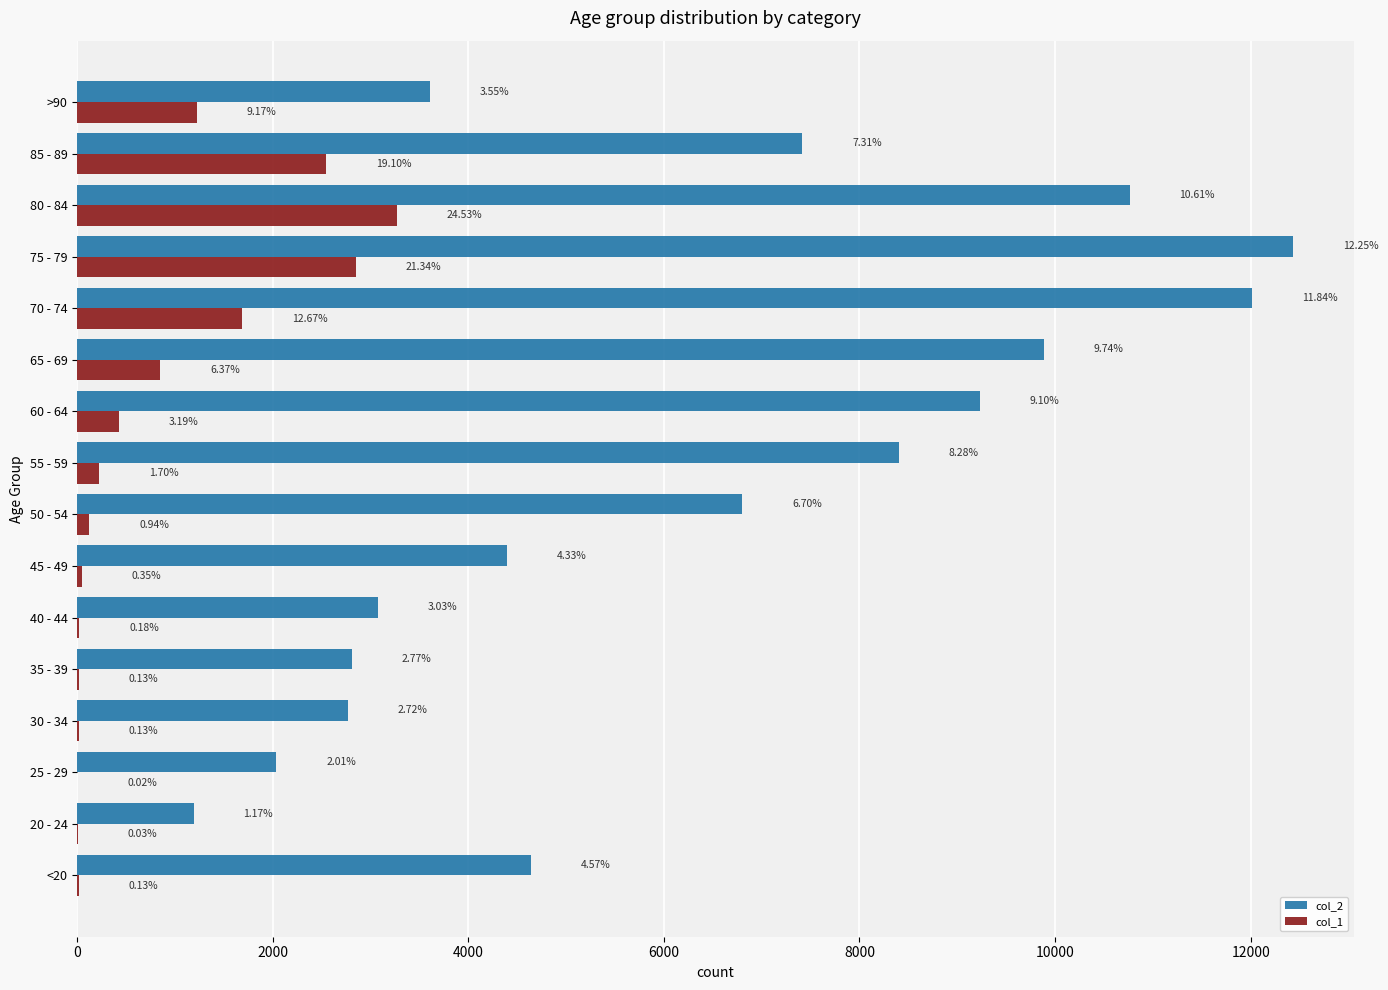

Which series has the largest total across all categories?

col_2